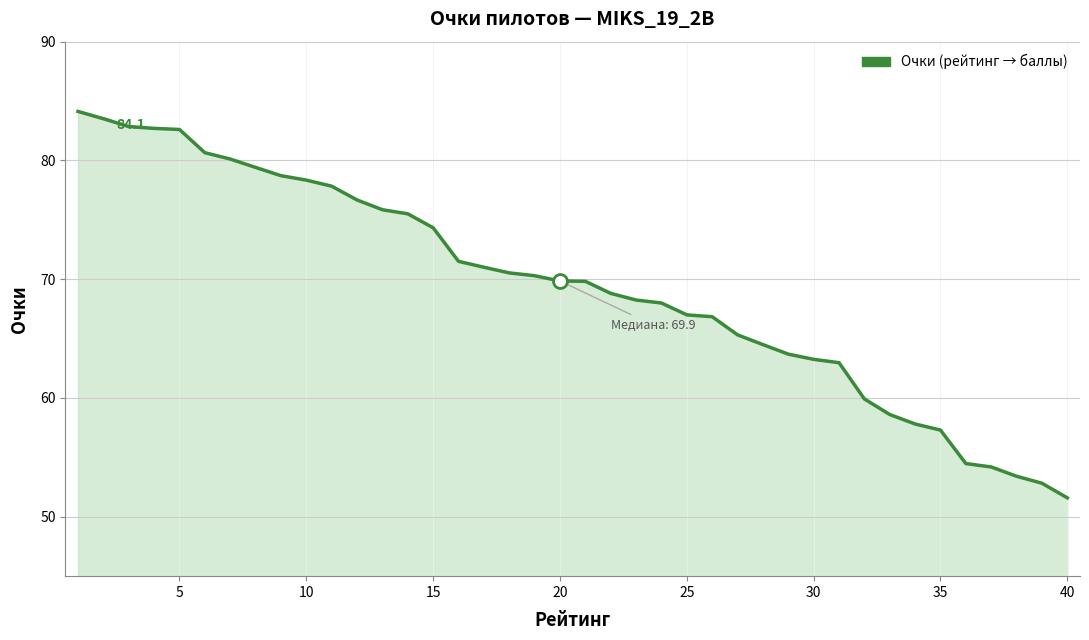

What is the greatest value displayed?

84.1